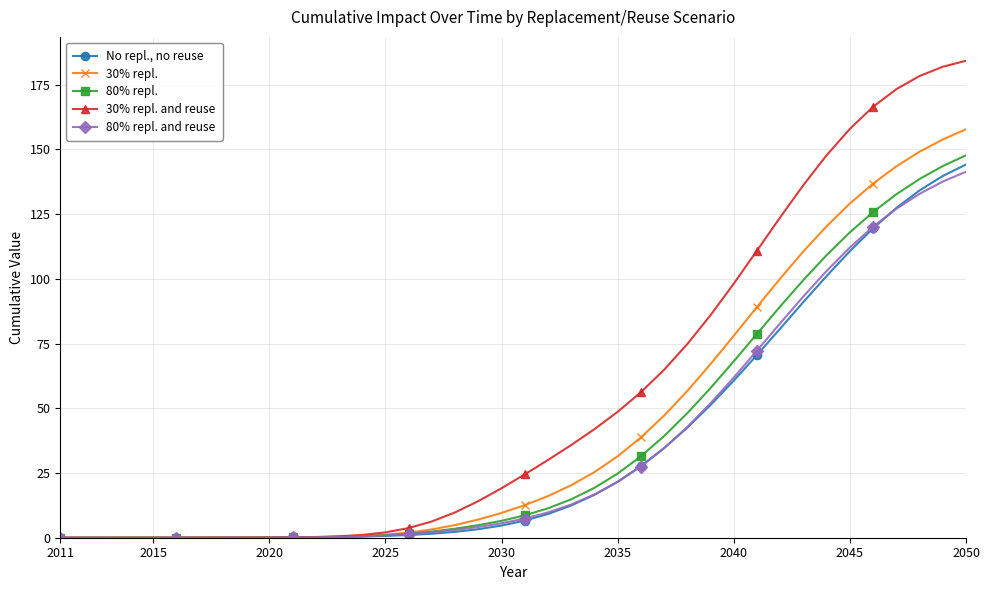

Rank the series by their maximum value, from highest to lowest.

30% repl. and reuse, 30% repl., 80% repl., No repl., no reuse, 80% repl. and reuse